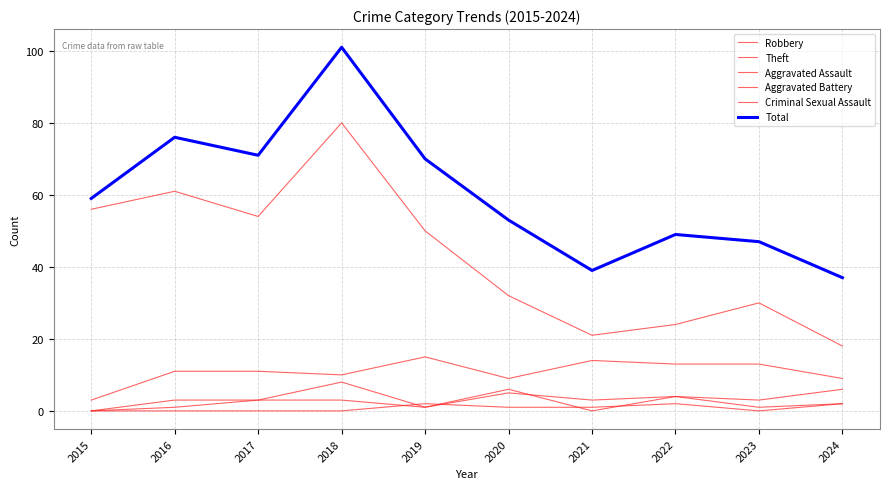

At which category is the sum across all series the highest?

2018